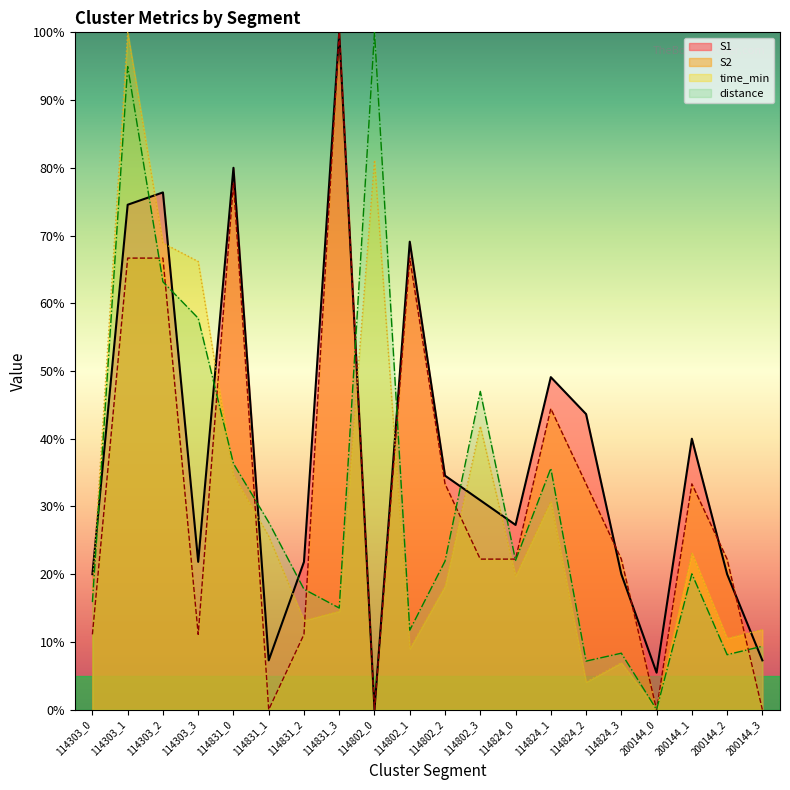

What is the label of the 6th point from the right?

114824_2